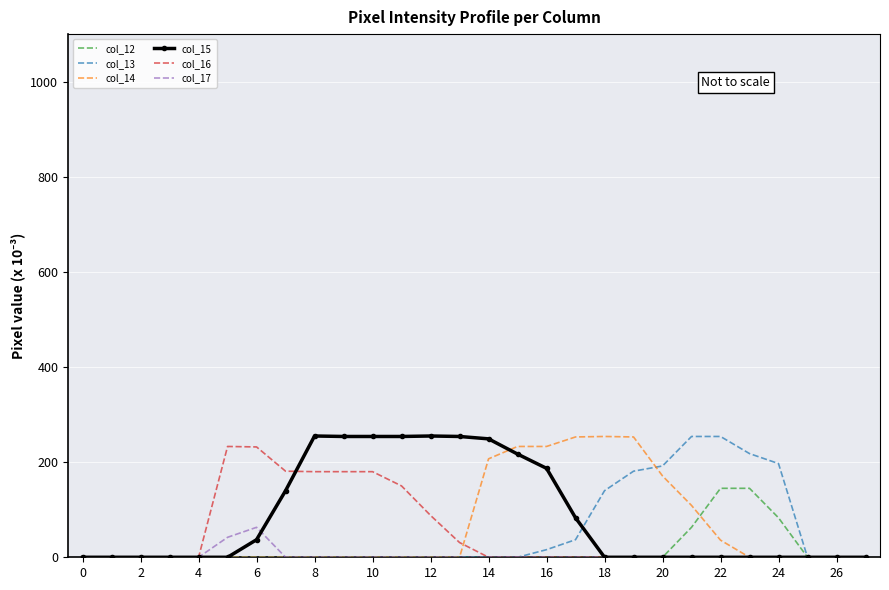

What is the greatest value displayed?

255